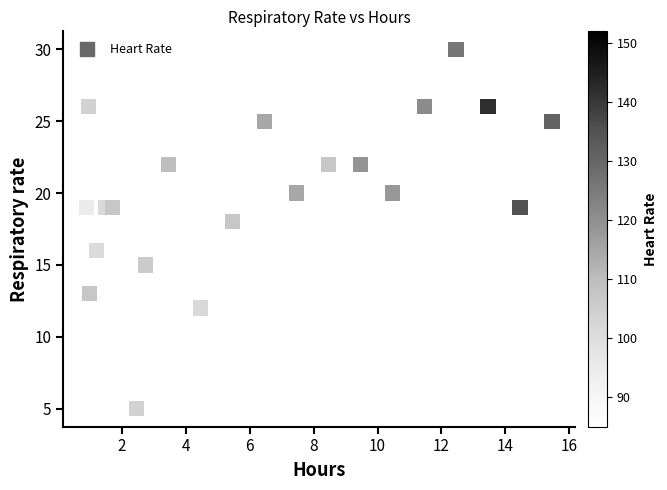

What is the range of Y values (max minus min)?

25